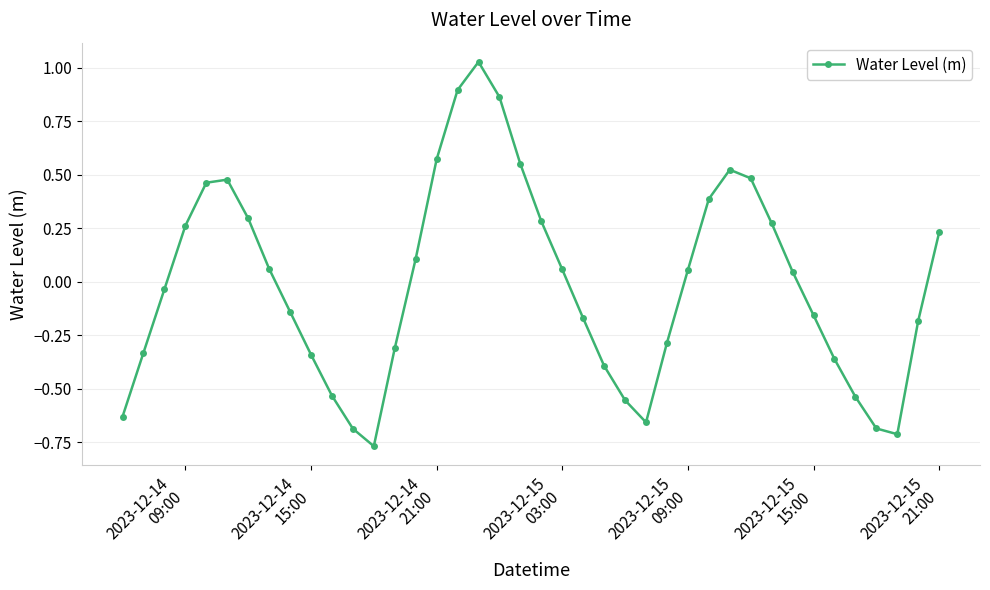

What is the difference between the second highest and minimum values?

1.7